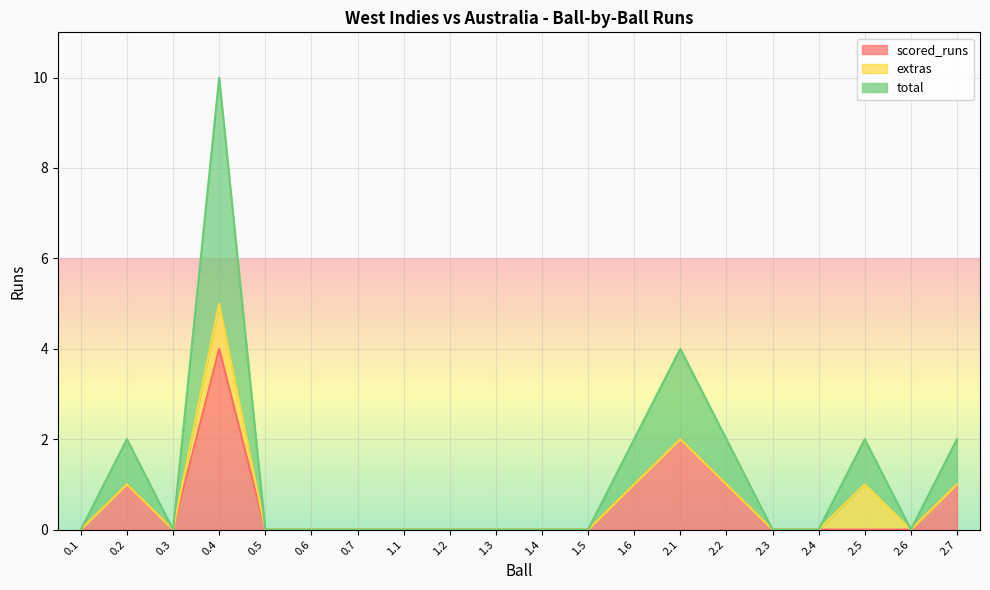

What is the maximum value for scored_runs?

4